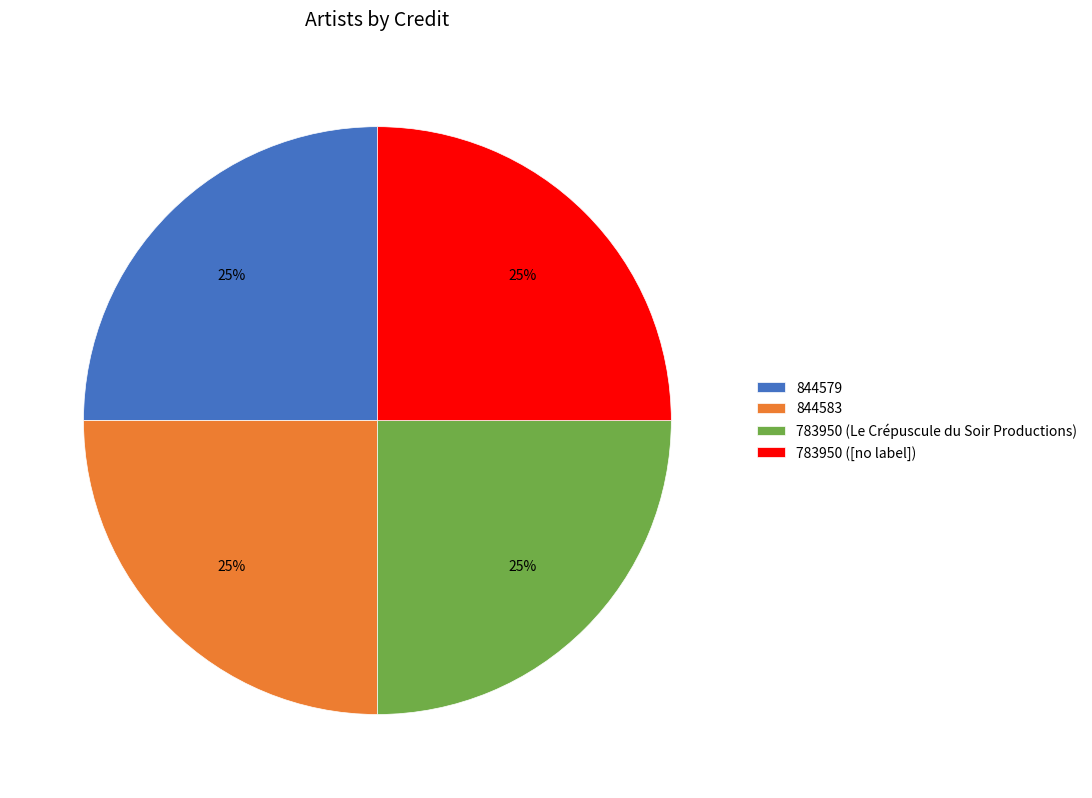

Approximately how many times larger is the value at 783950 ([no label]) compared to 844579?

1.0